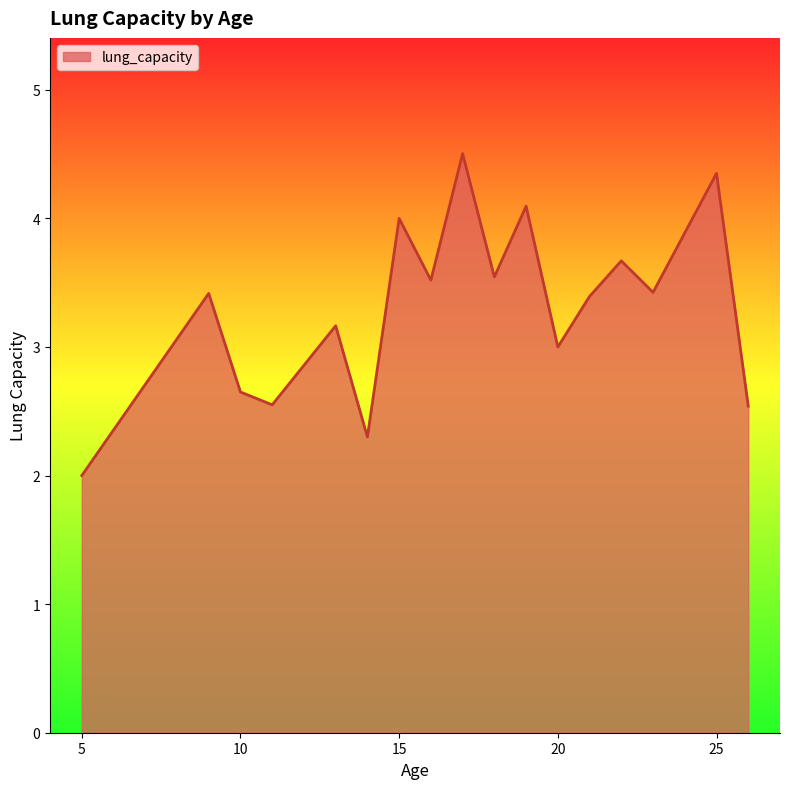

What is the difference between the maximum and minimum values?

2.5